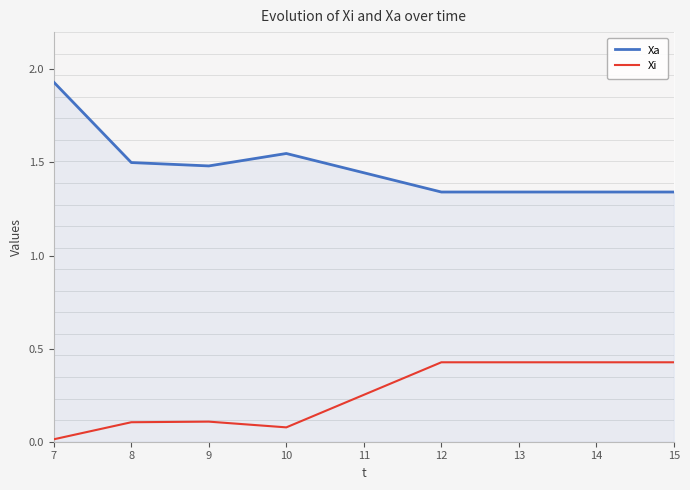

Which category has the lowest value in the Xa series?

12